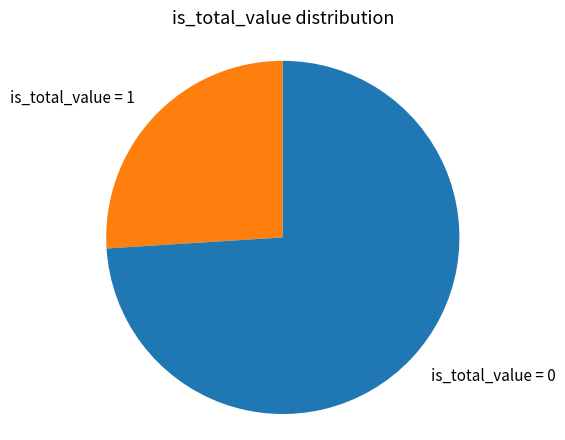

Which slice is the smallest?

is_total_value = 1